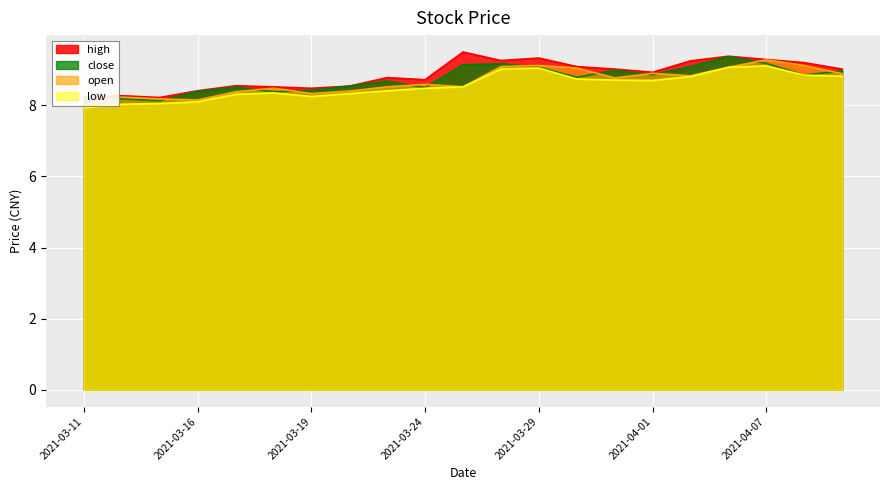

What is the total value across all series at 2021-03-25?

35.7